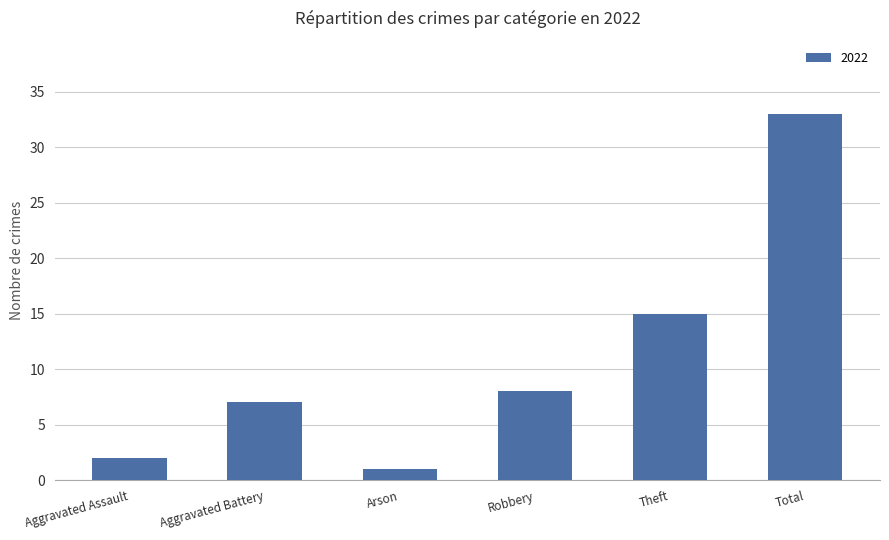

Where is the data nearest to the value 17?

Theft